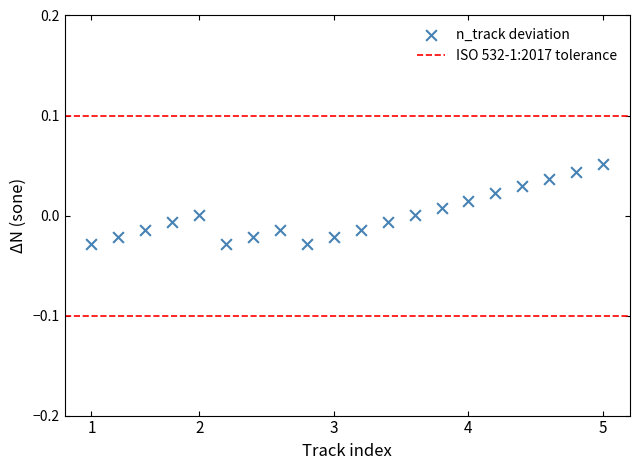

How many points are shown in the scatter plot?

20